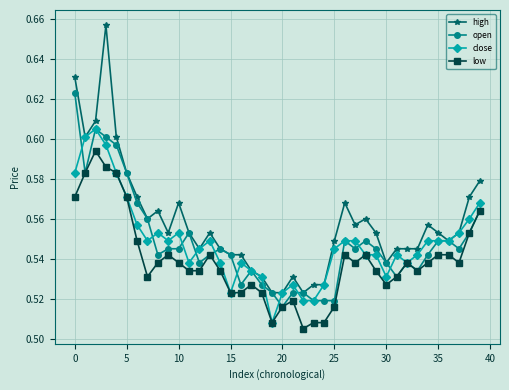

Count the number of data series in this chart.

4